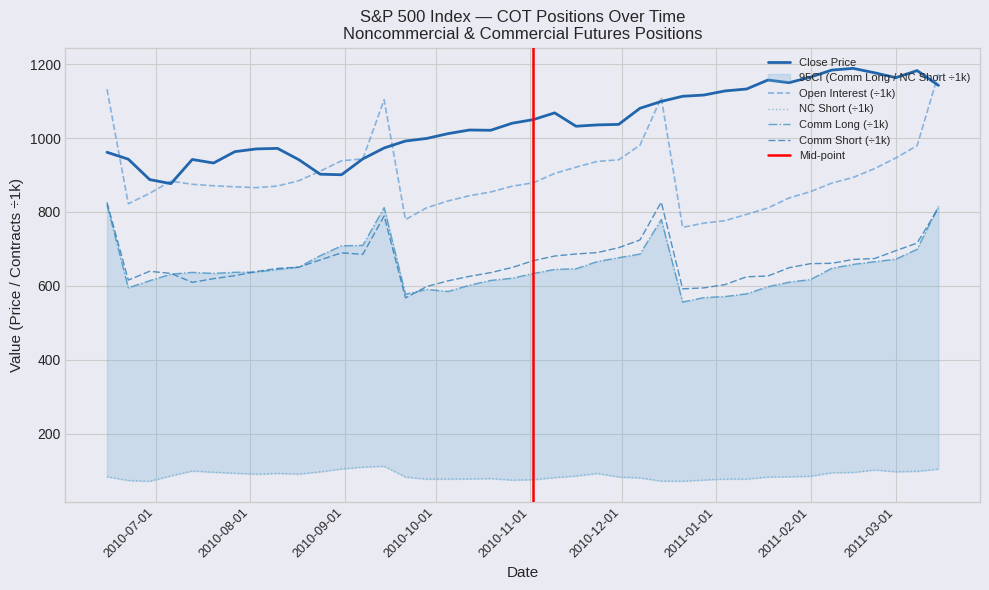

What is the minimum value for Commercial Long?

556.0